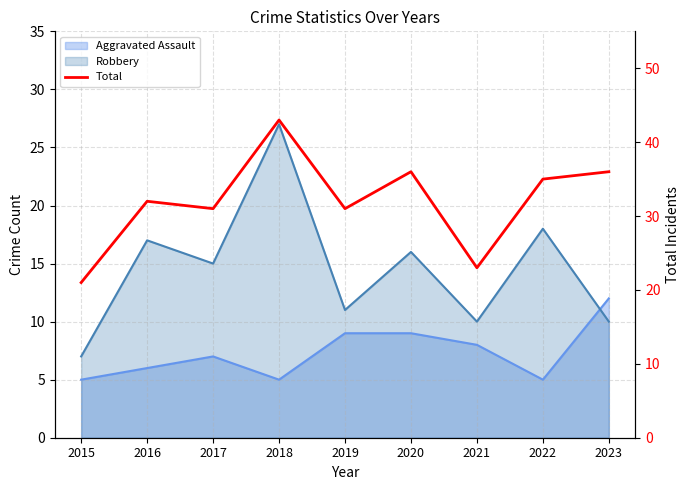

What is the value of the 3rd point from the left?

31